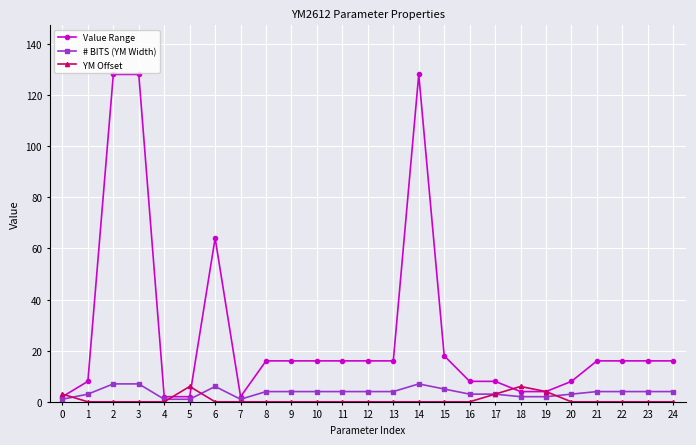

Which series changed the most between 2 and 5?

Value Range